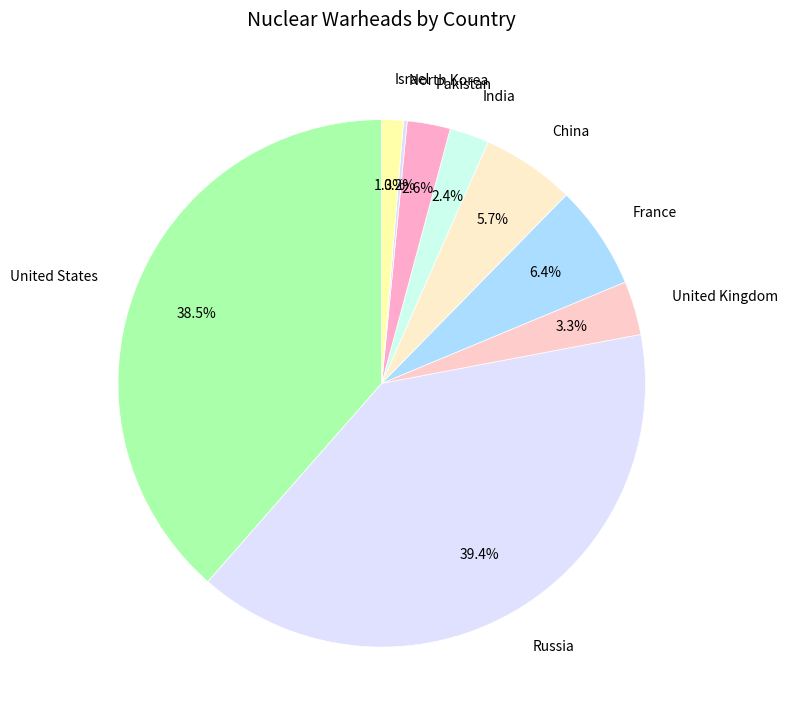

Which slice is the largest?

Russia